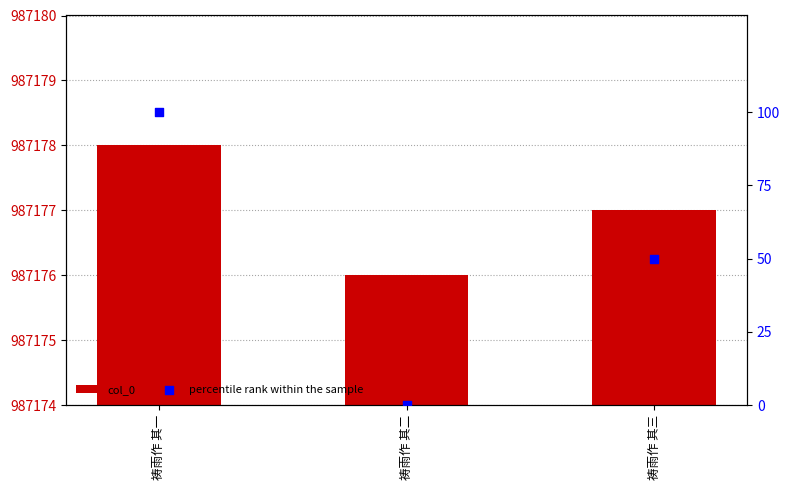

Which series contains the lowest Y value?

percentile rank within the sample